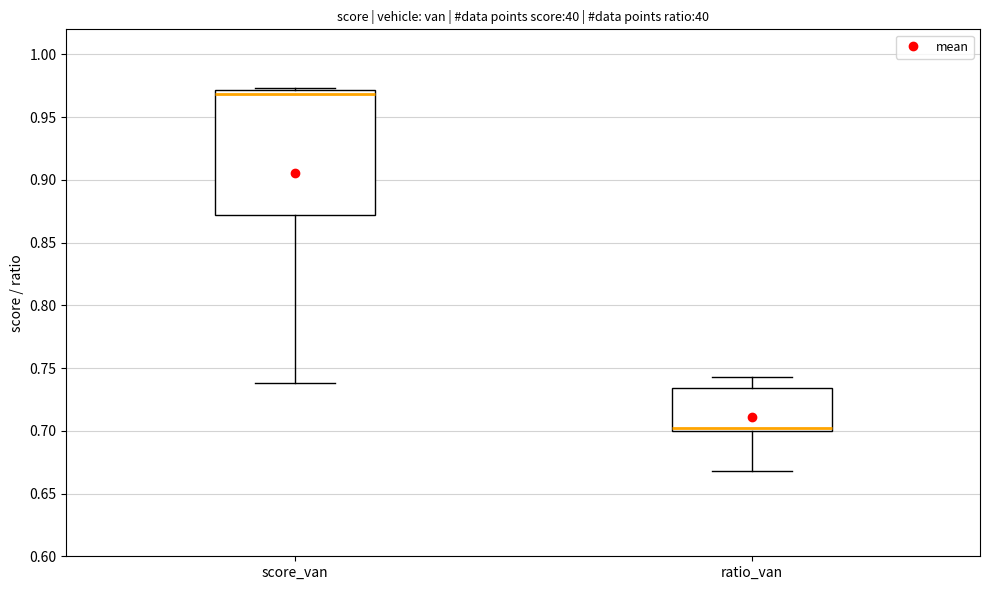

Reading left to right, transcribe this box plot: for each box, give where its median line is, the range the box spans, and where its two whiskers end, as read against the y-axis. The values are not printed on the chart, so give them approximately, as read against the axis.

score_van: median 0.970 (just below the box's upper edge), box 0.870 to 0.970, whiskers 0.740 to 0.975
ratio_van: median 0.700 (just above the box's lower edge), box 0.700 to 0.735, whiskers 0.670 to 0.745